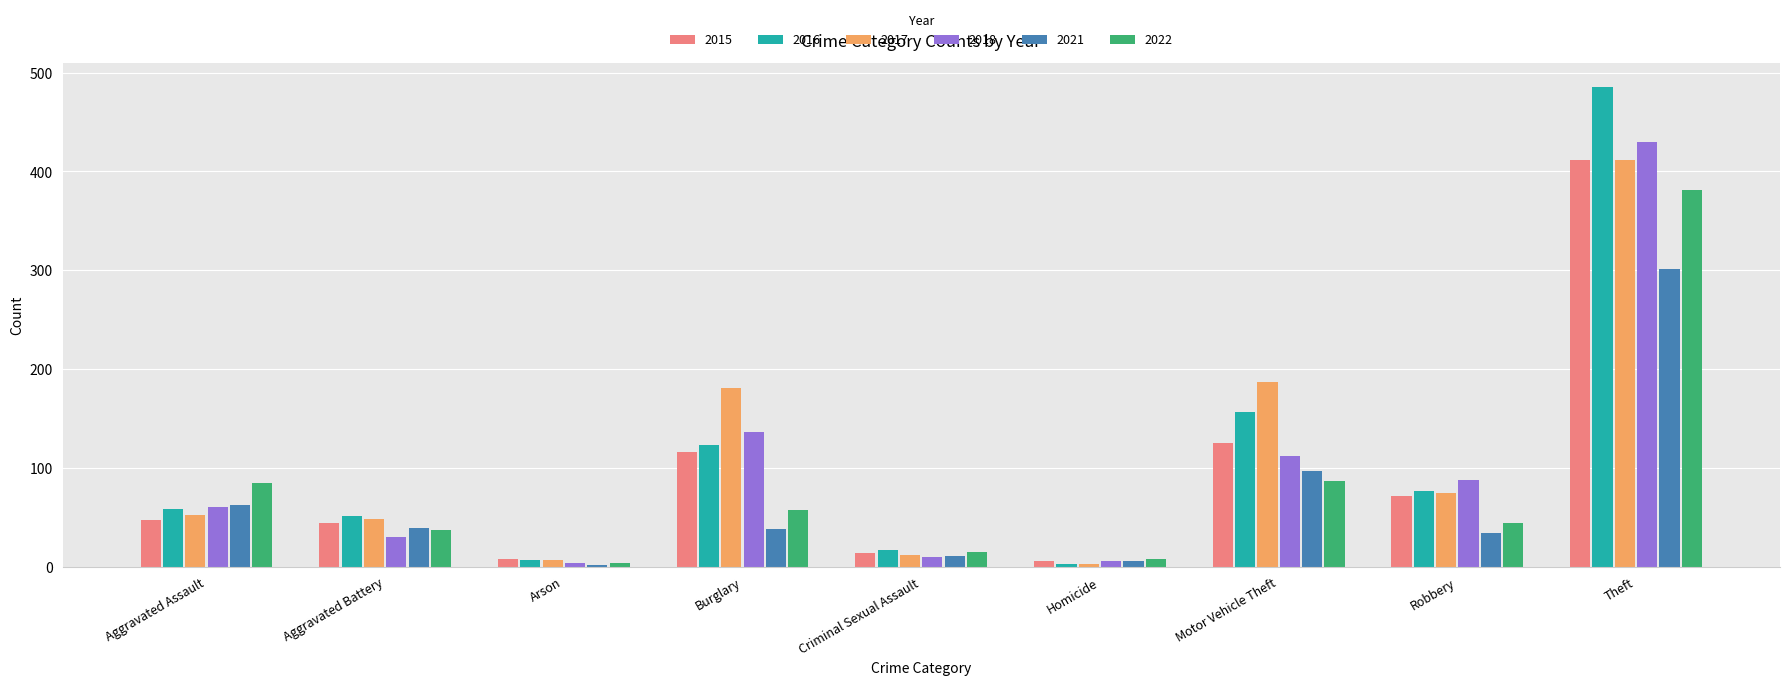

What is the maximum value for 2015?

412